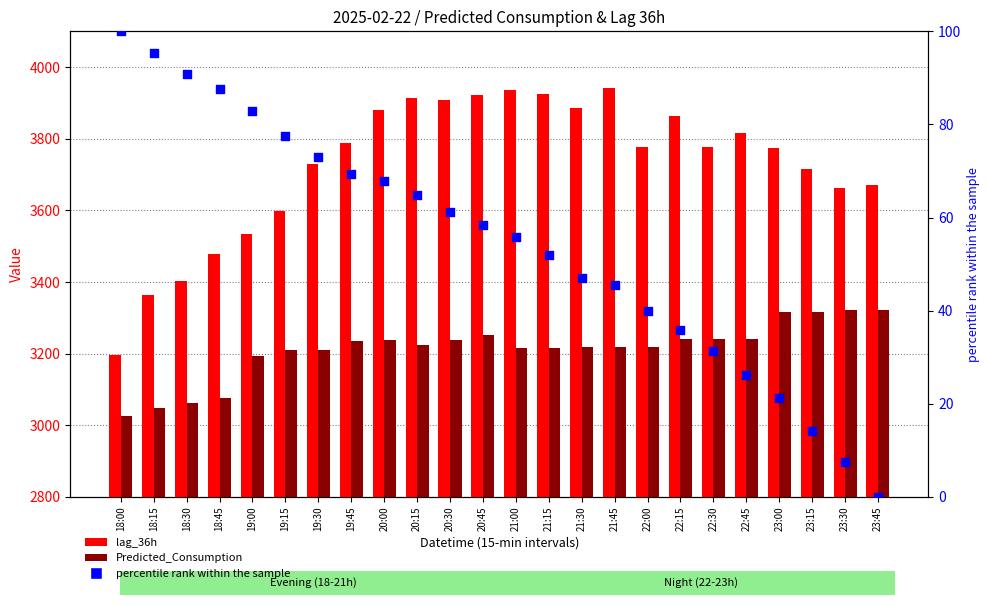

Which series has the largest Y range (max minus min)?

lag_36h